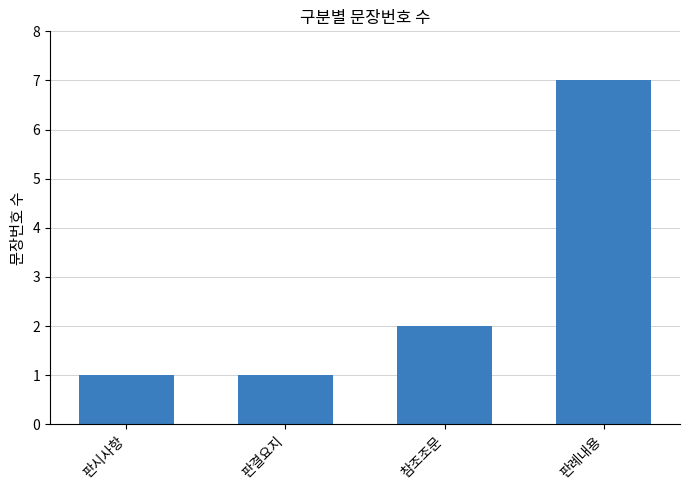

Reading right to left, transcribe all the data shown in this chart.

판례내용=7	참조조문=2	판결요지=1	판시사항=1